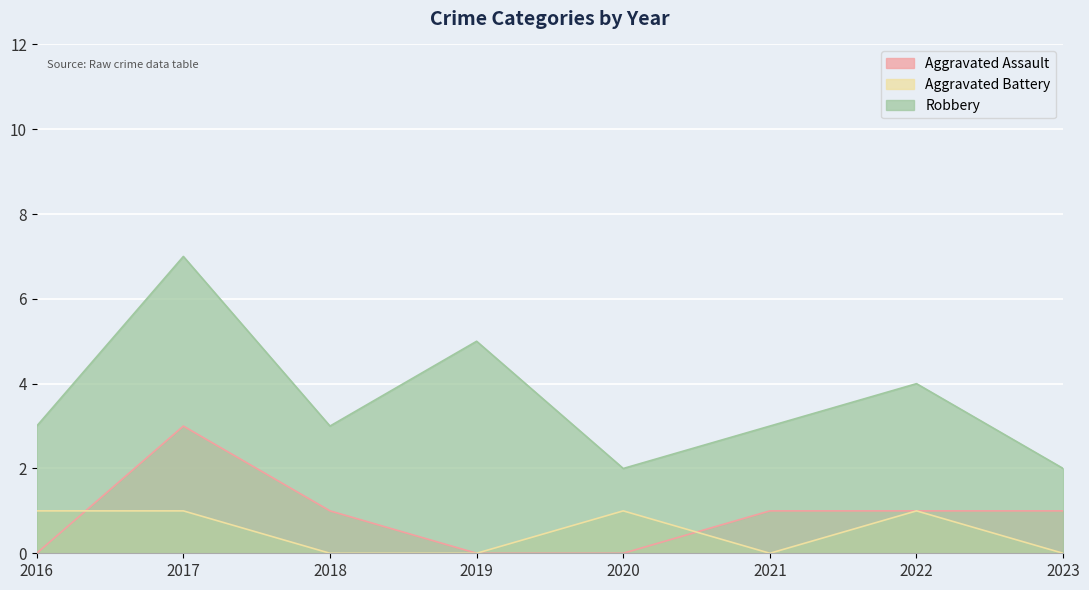

Which series has the widest spread of values?

Robbery